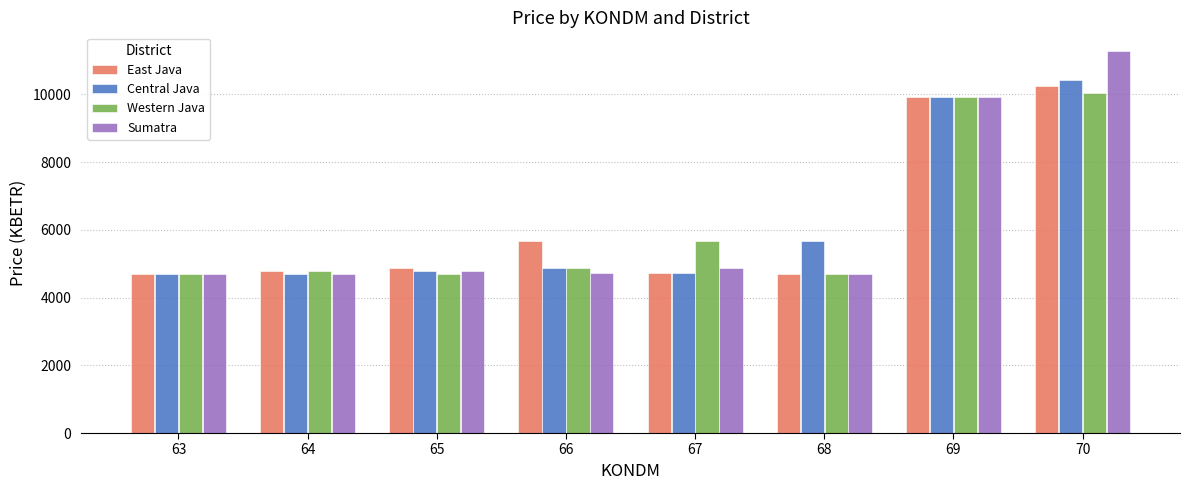

What is the average value of the Sumatra series?

6204.7